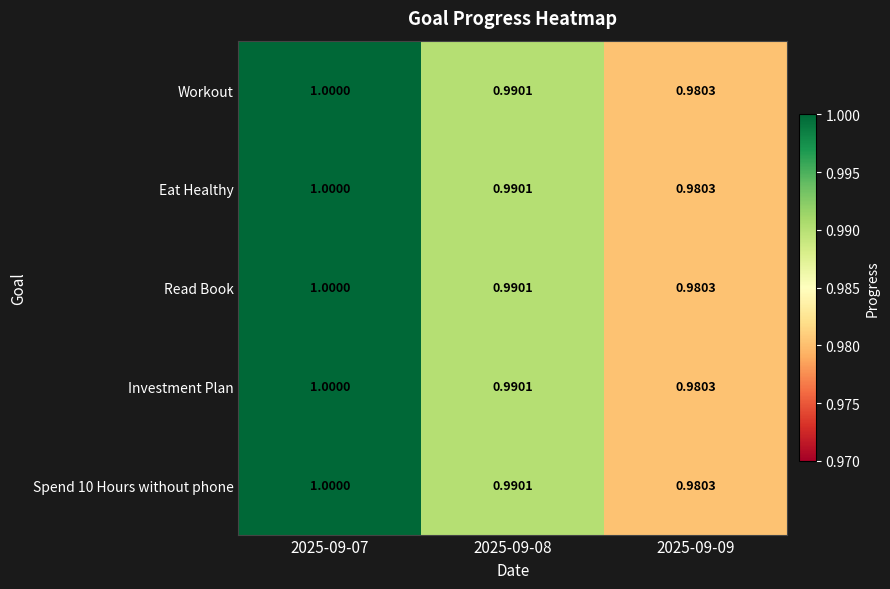

Is the value of Eat Healthy at 2025-09-09 greater than the value of Workout at 2025-09-08?

No